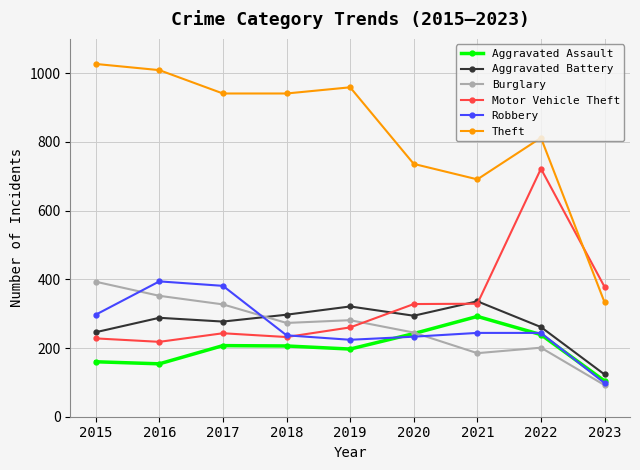

Count the number of categories in the chart.

9